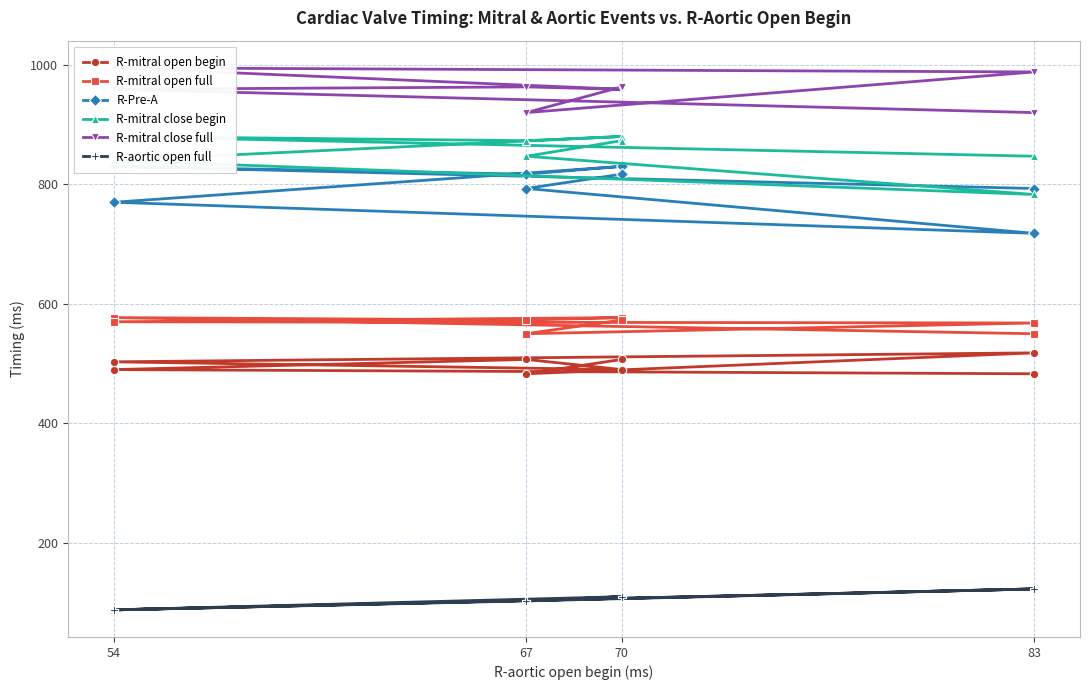

At which label does R-mitral close begin first exceed 873?

54